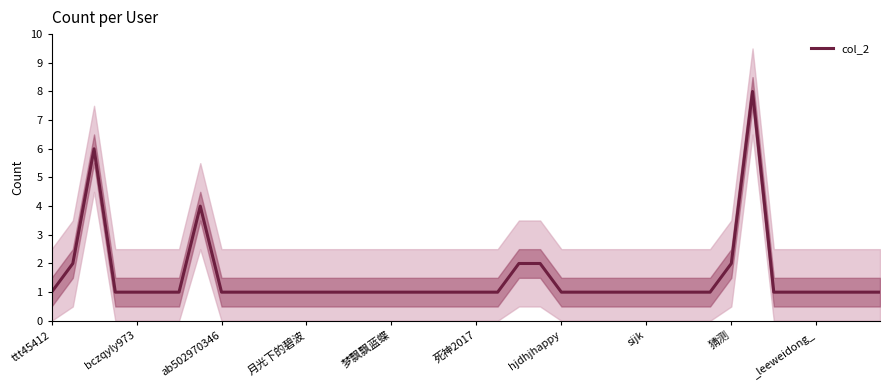

True or false: the data shows 1 at 35.

True